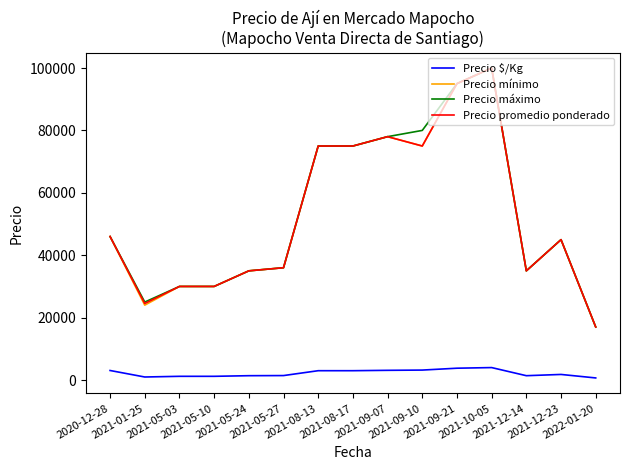

What is the maximum value for Precio promedio ponderado?

100000